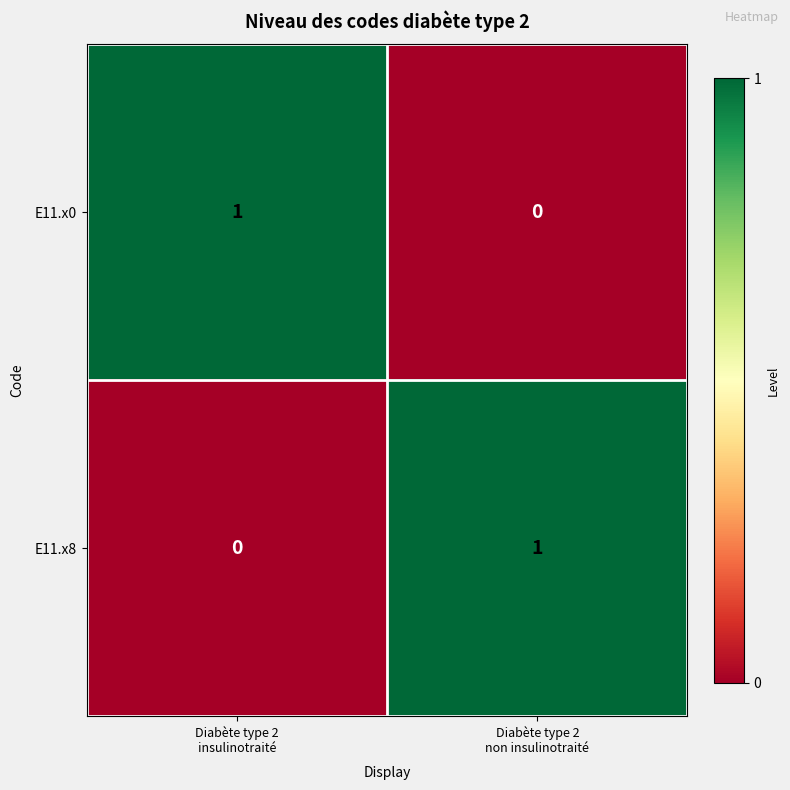

Reading right to left, list all the values displayed in this chart.

E11.x0: 0	1
E11.x8: 1	0